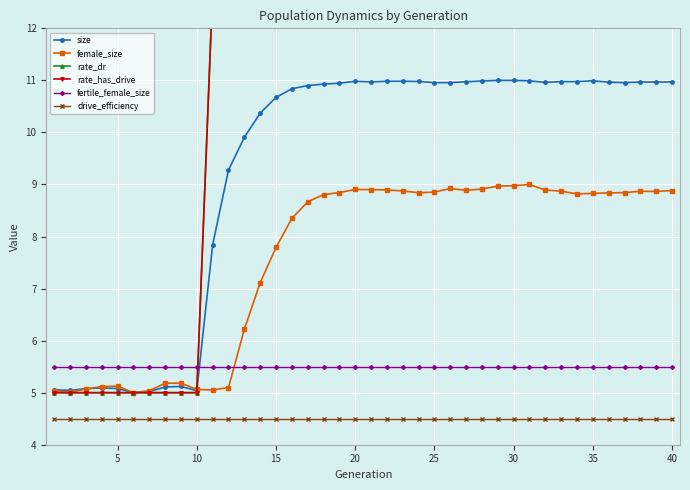

What is the lowest value of the female_size series?

5.0